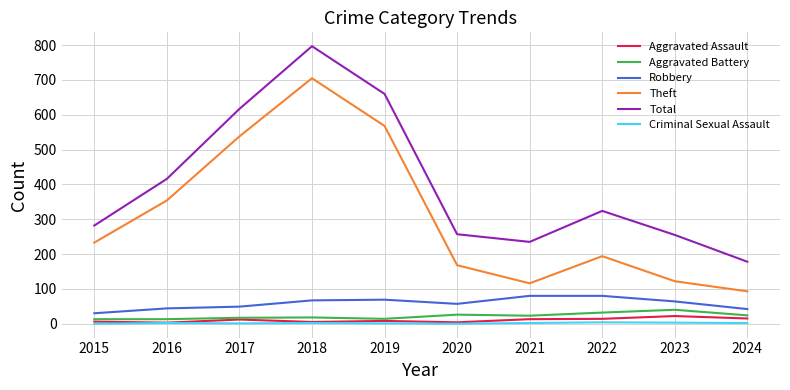

The Total series shows 885 at 2017. True or false?

False